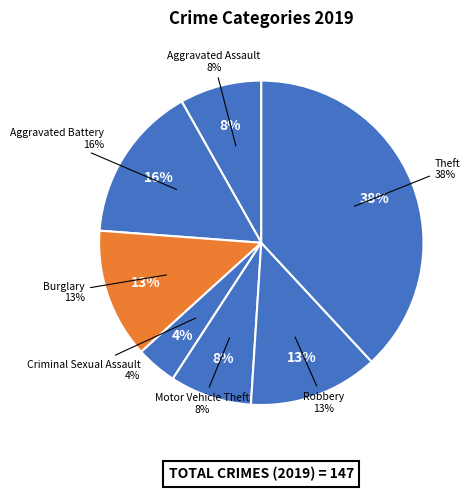

Which slice is the largest?

Theft